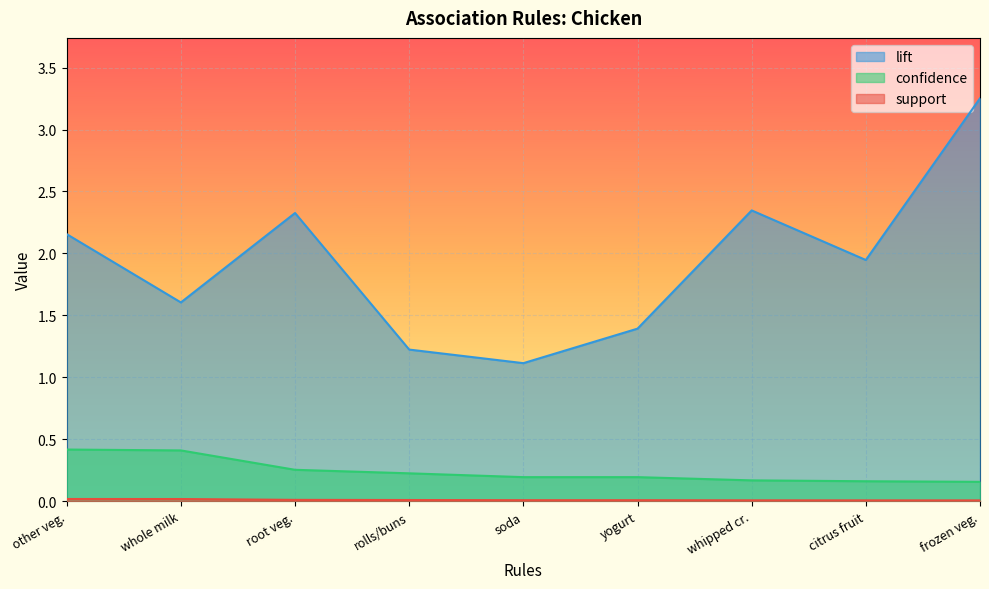

True or false: confidence and lift intersect in this chart.

False